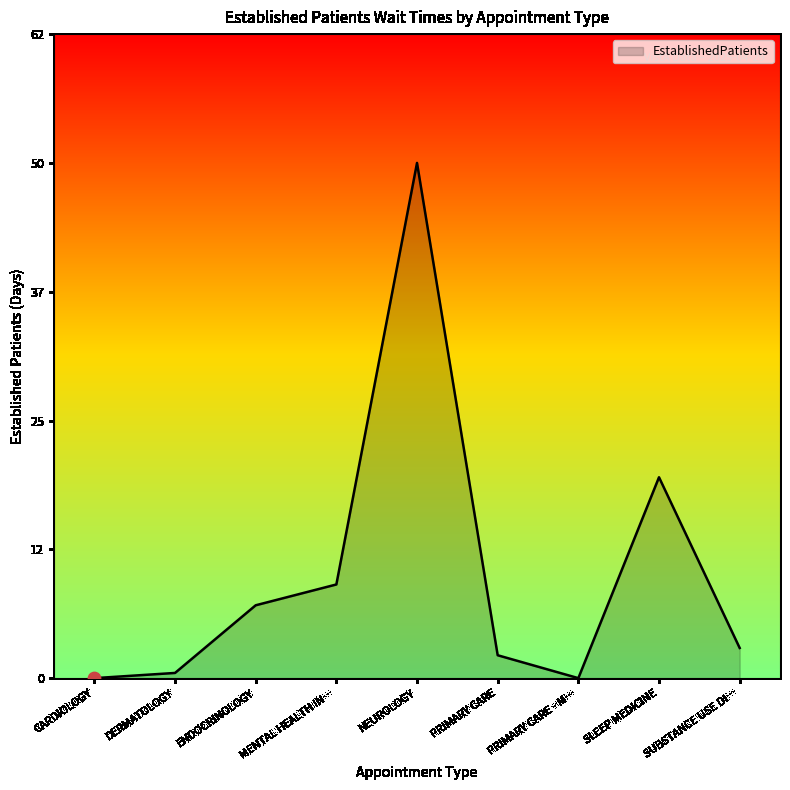

Approximately how many times larger is the value at ENDOCRINOLOGY compared to SUBSTANCE USE DI…?

2.4